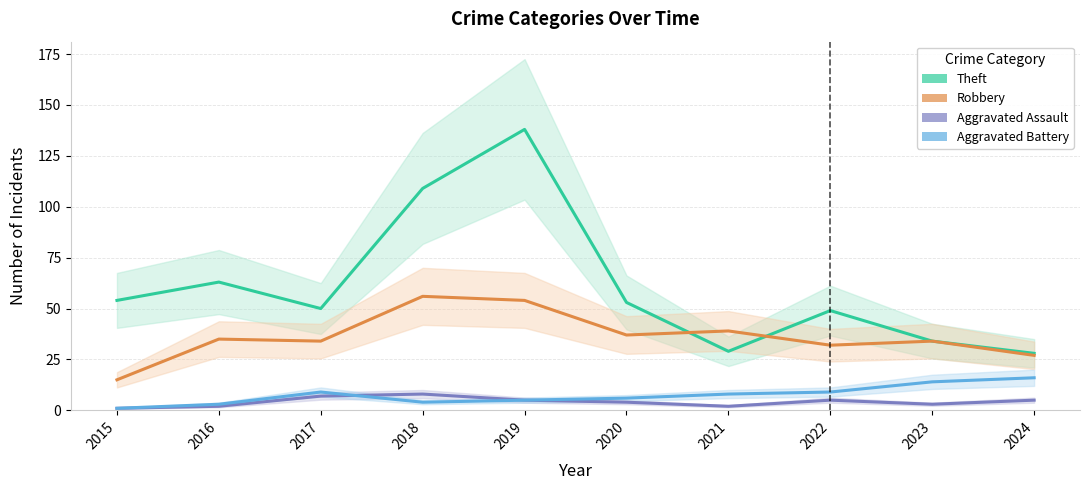

The Theft series shows 54 at 2015. True or false?

True